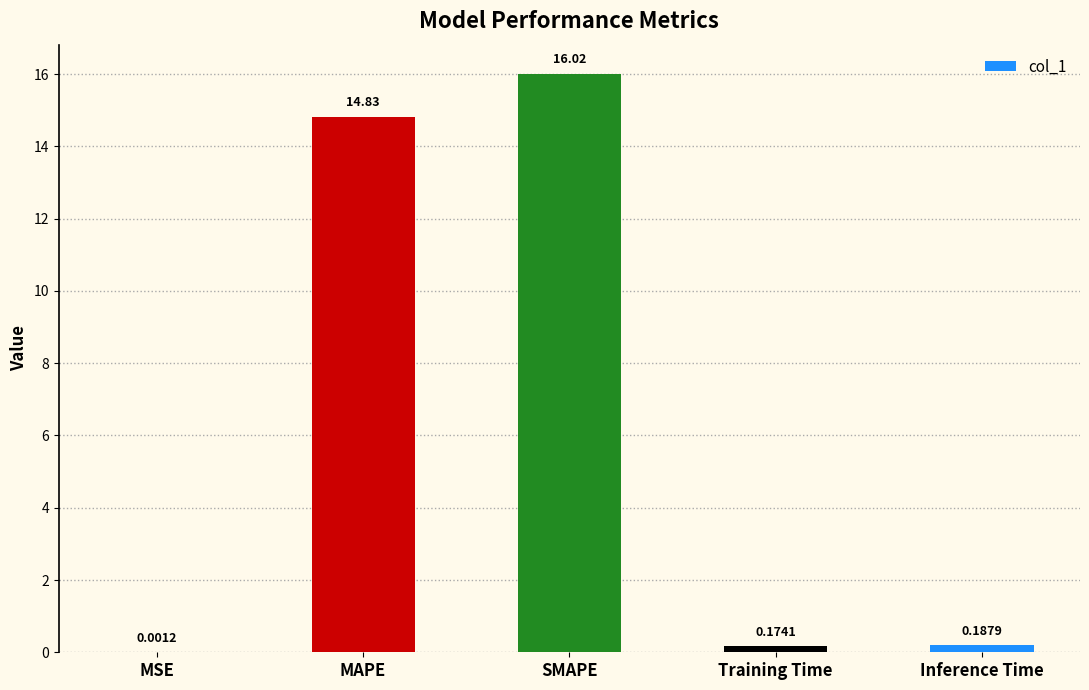

What value does the data have at SMAPE?

16.0